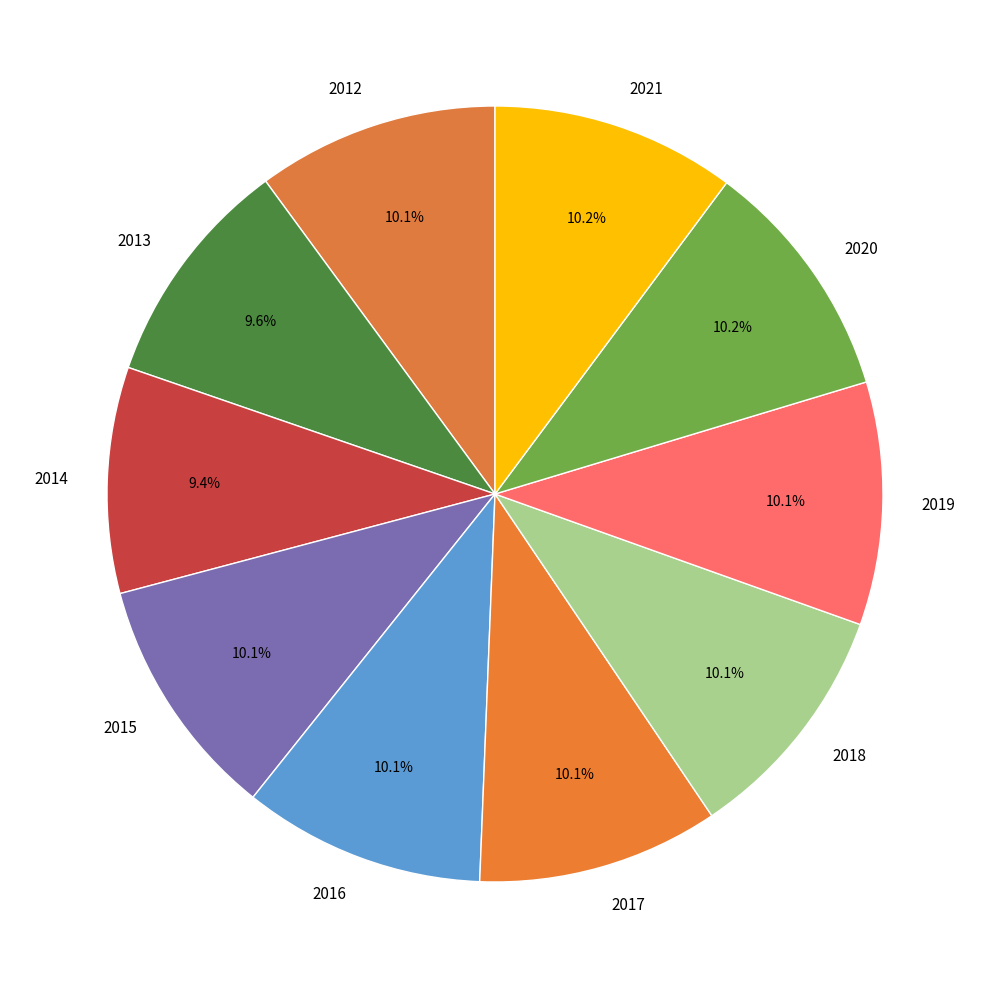

Is it true that 2019 is 10% of the pie?

True